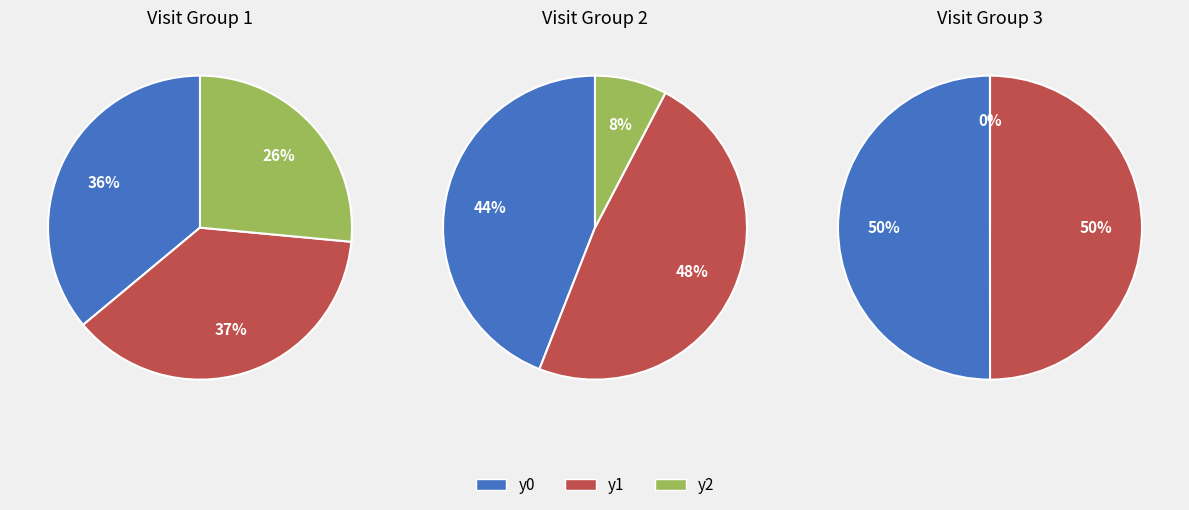

Is it true that 6 is 19% of the pie?

True